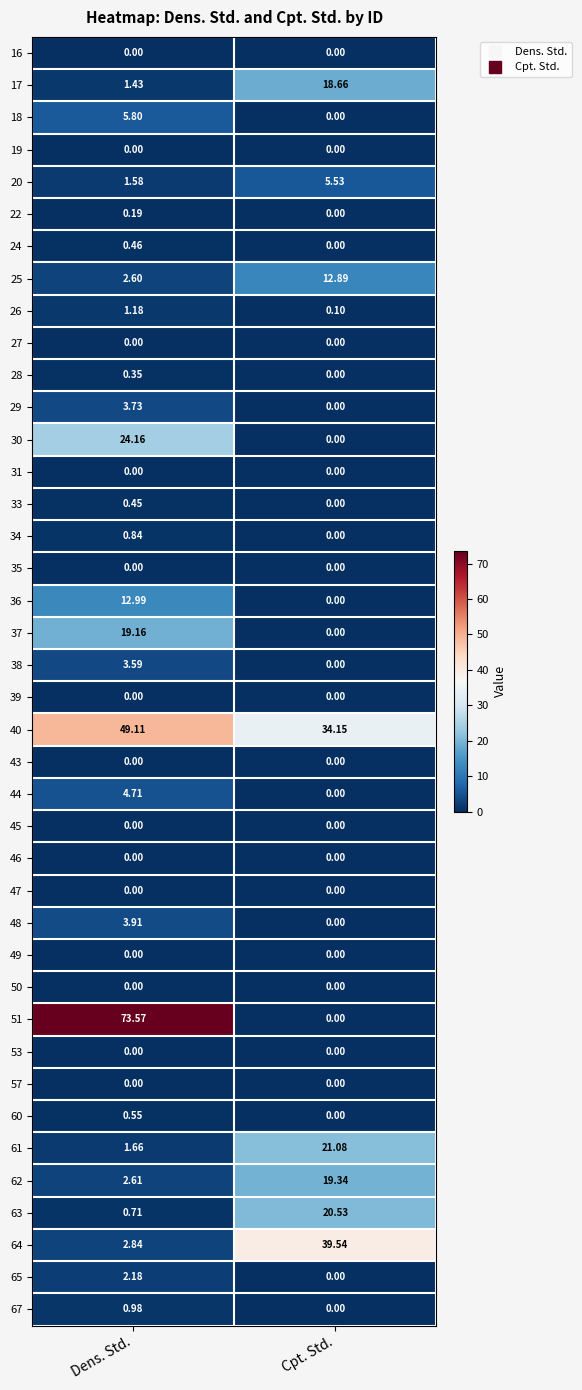

At which label does 17 reach its minimum?

Dens. Std.